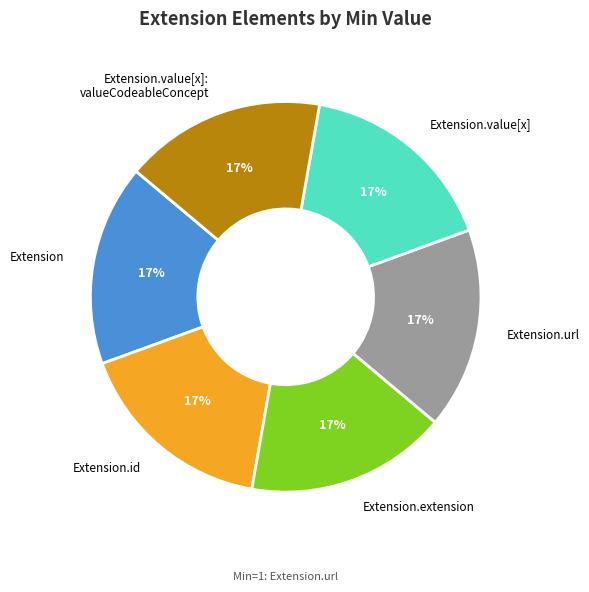

Do Extension.id and Extension together represent more than half of the pie?

No